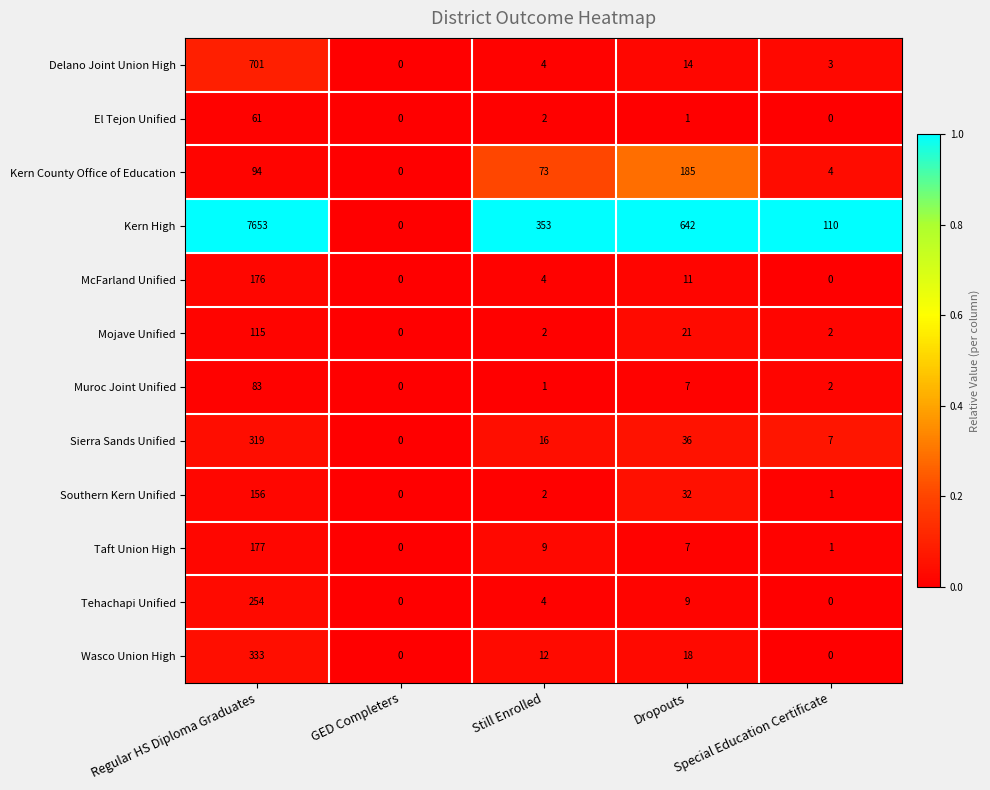

At which label is Taft Union High closest to 88?

Still Enrolled